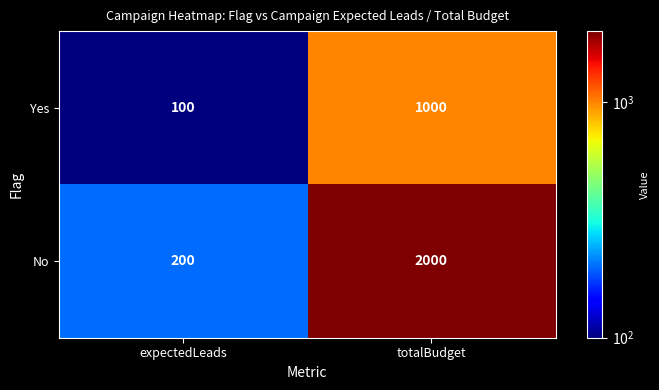

At how many categories does at least one series exceed 1128?

1